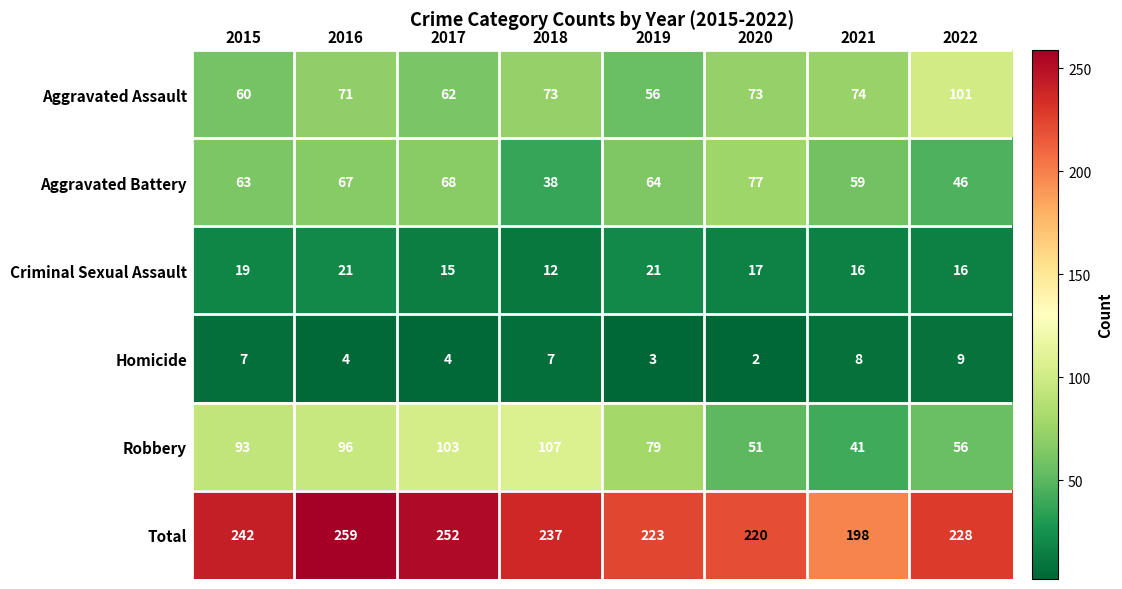

What is the minimum value shown in the chart?

2